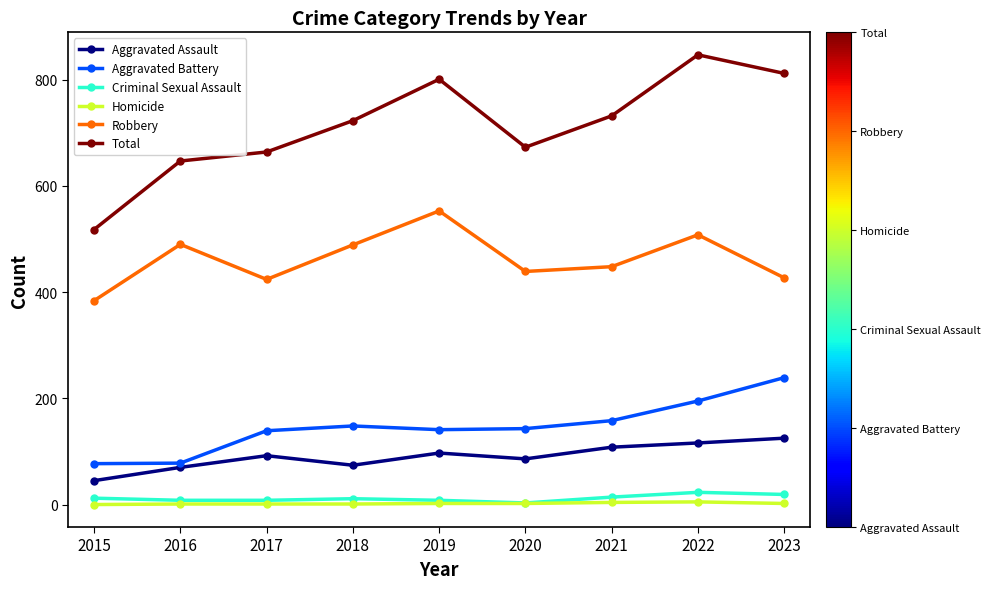

Count the number of data series in this chart.

6